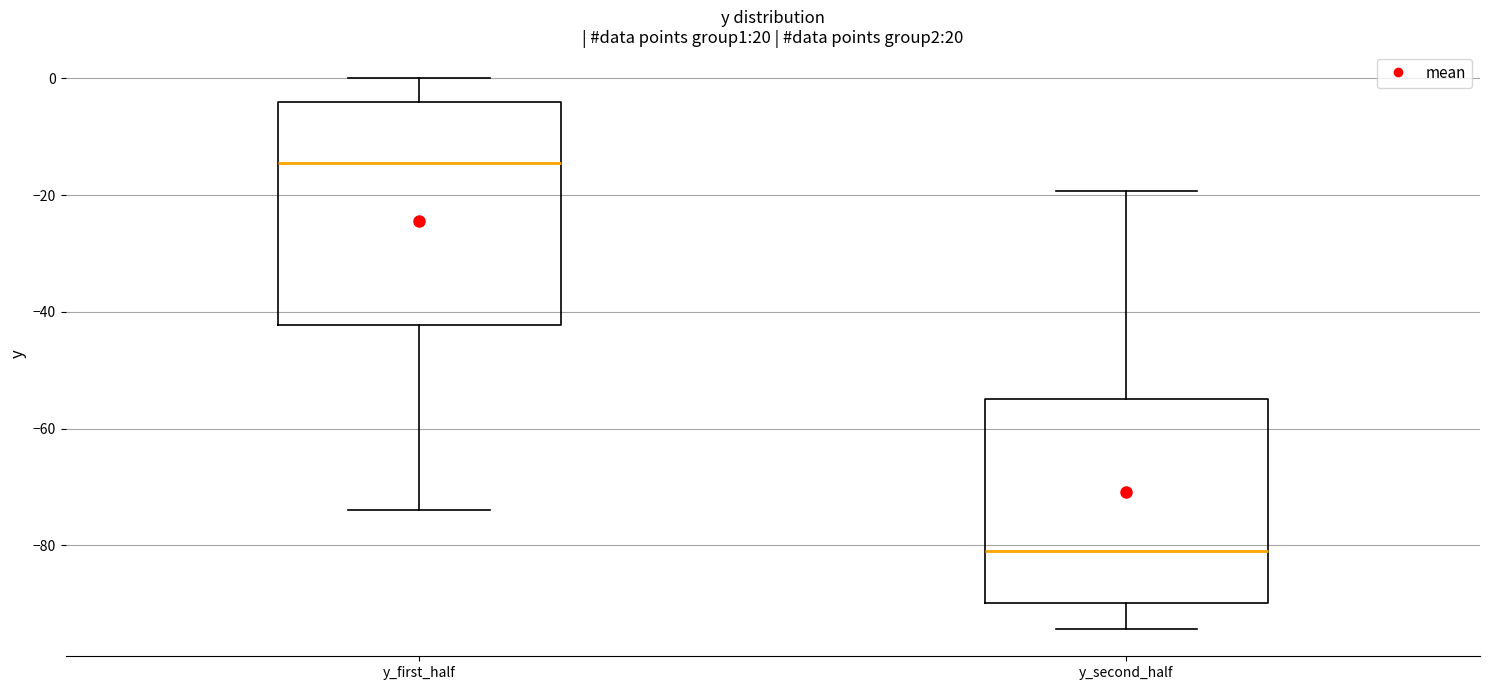

Comparing the boxes themselves (not the whiskers), which one is the tallest?

y_first_half